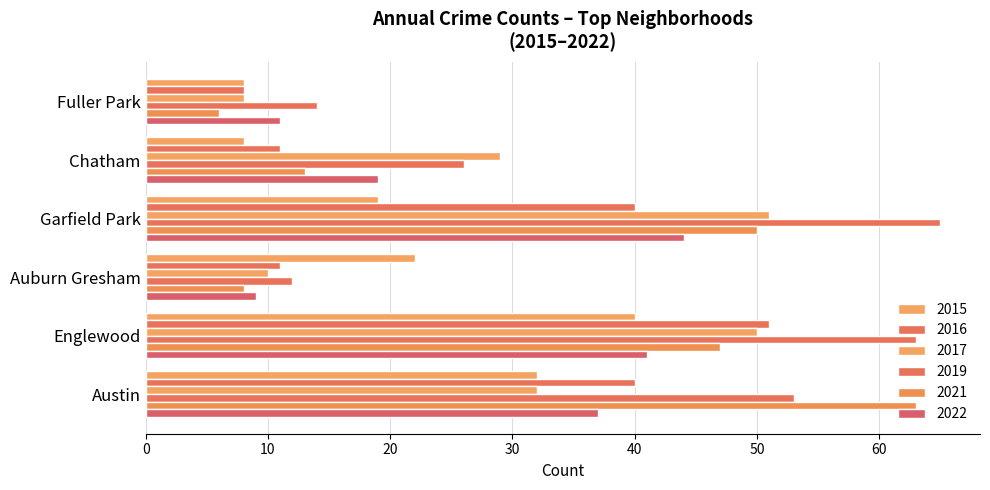

Which series changed the most between Auburn Gresham and Chatham?

2017